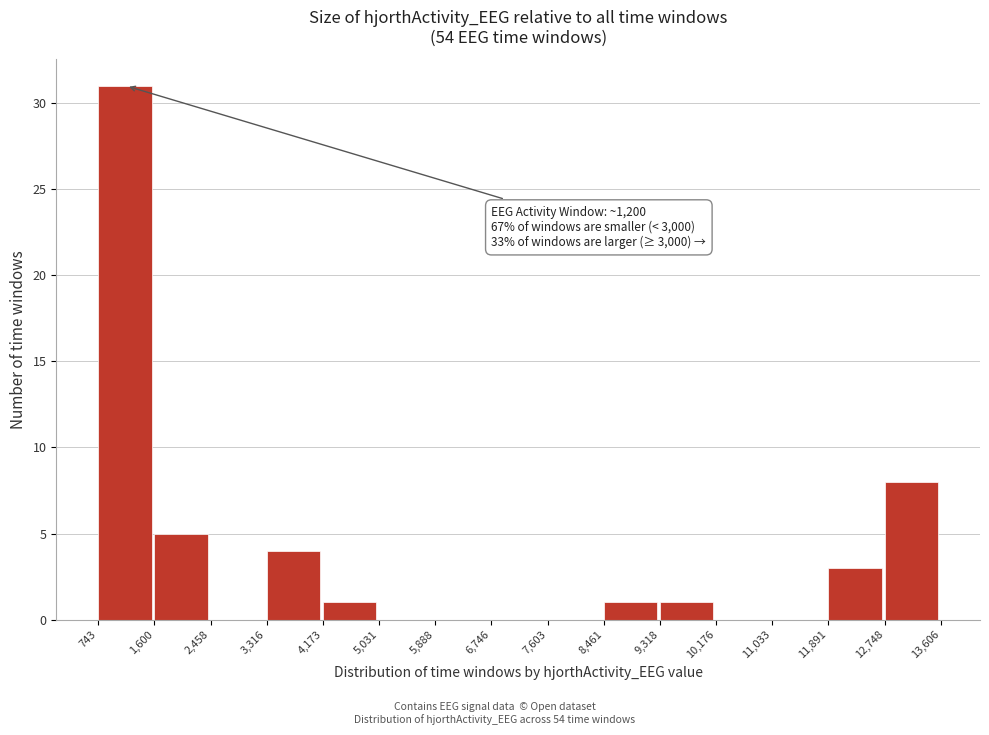

Which range on the x-axis has the tallest bar?

743 to 1,600